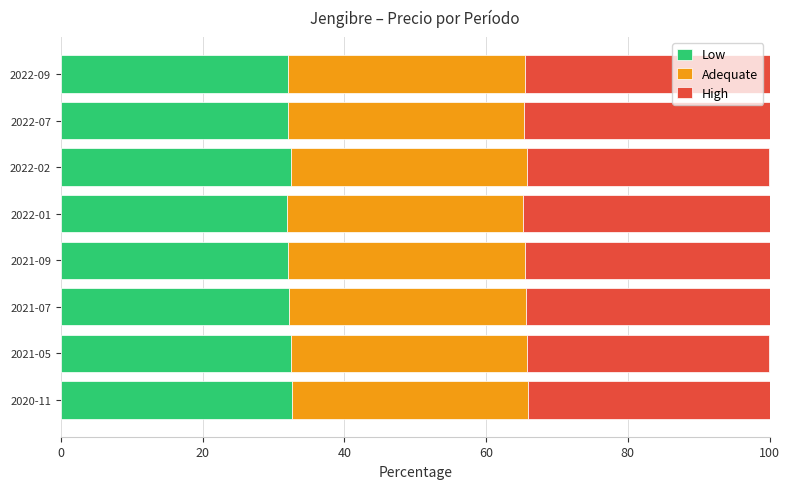

True or false: Low has a value of 32.0 at 2022-07.

True